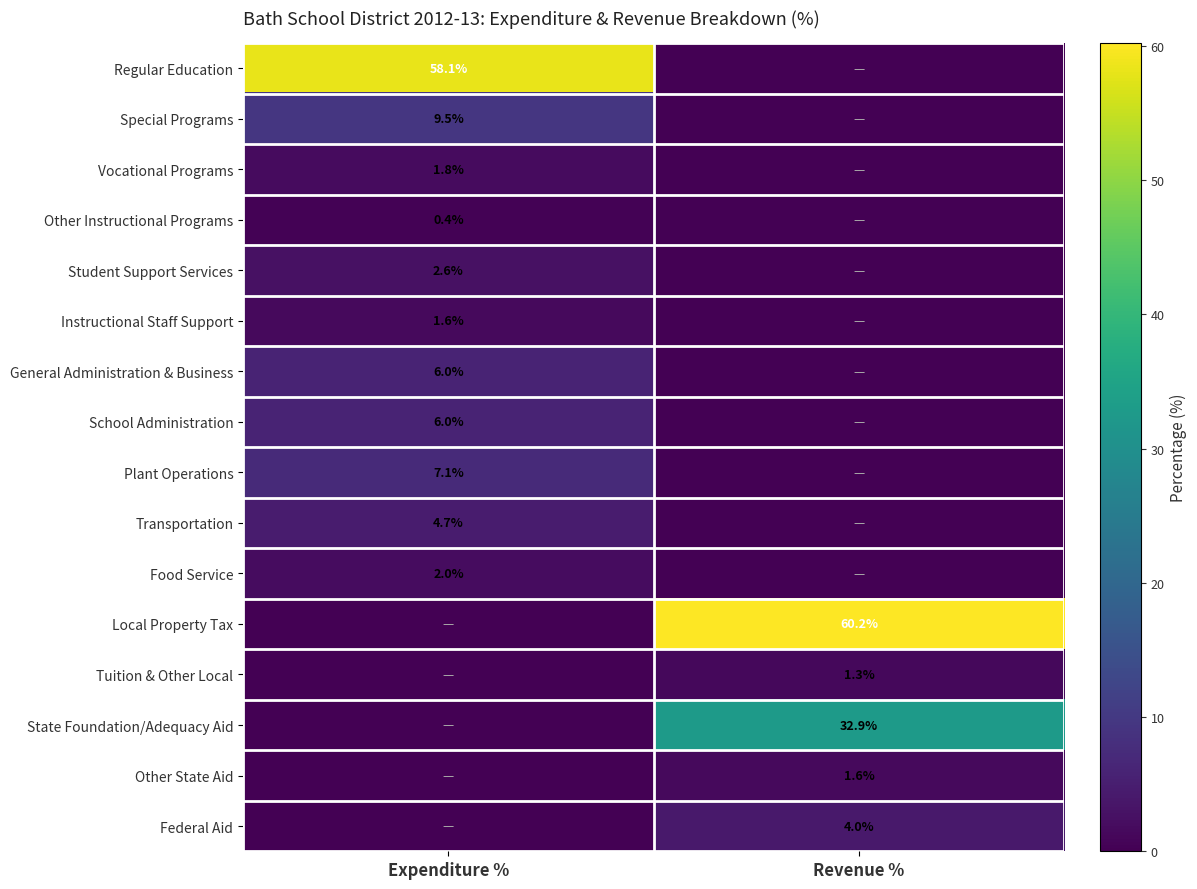

At which category is the sum across all series the highest?

Revenue %